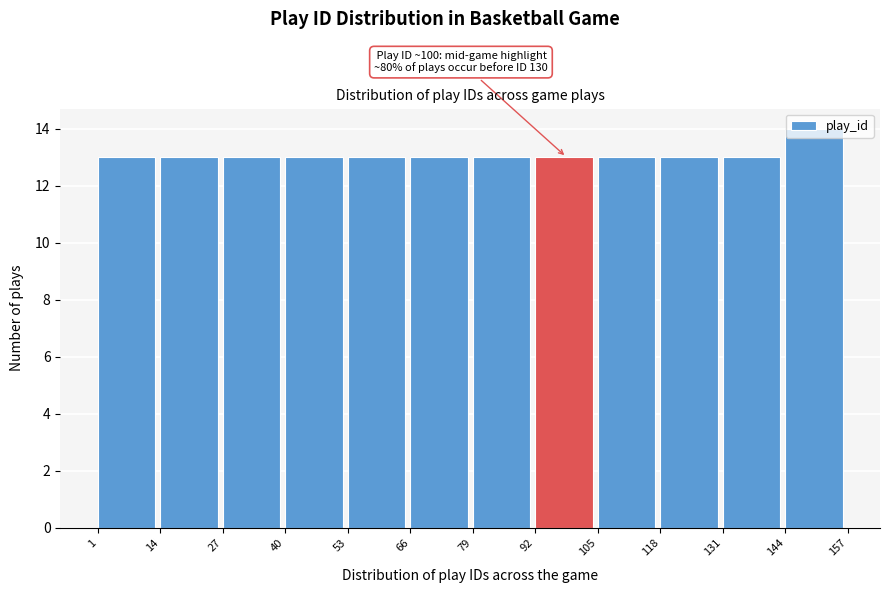

Over which range of the x-axis is the bar tallest?

144 to 157